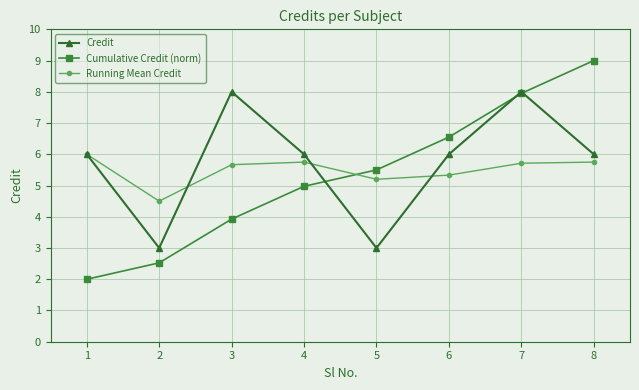

Where is the first local minimum for Running Mean Credit?

2